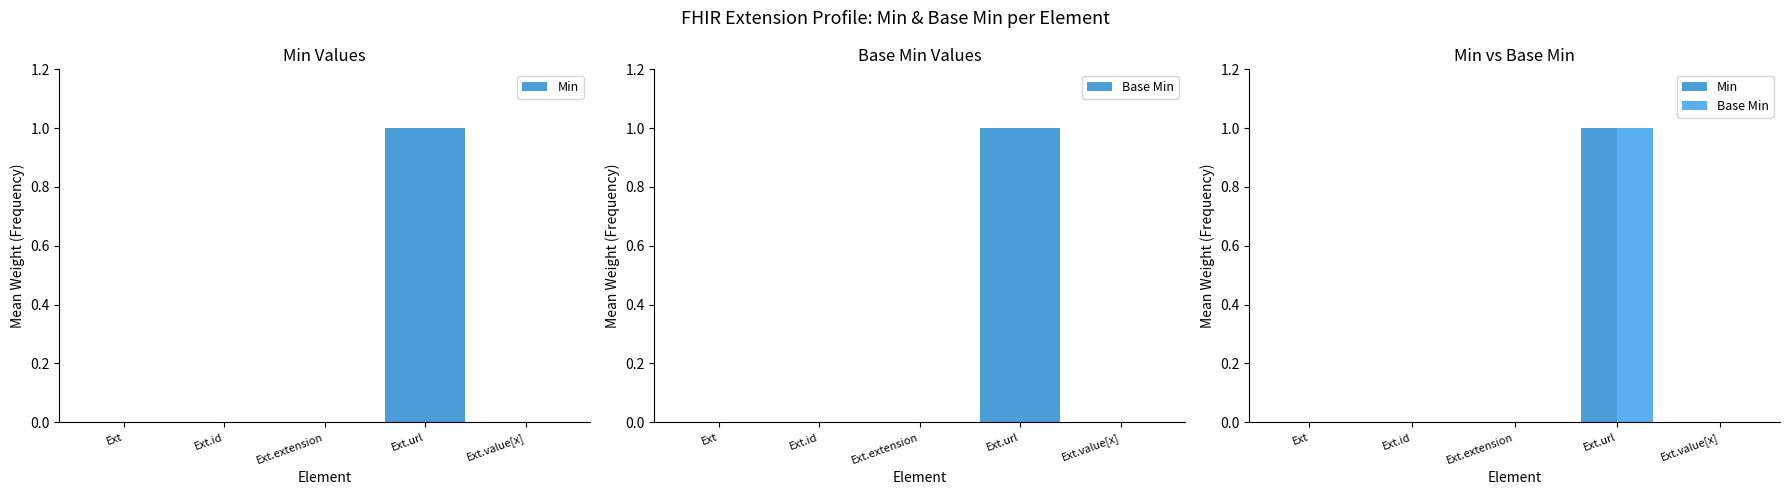

How many data points does each series have?

5